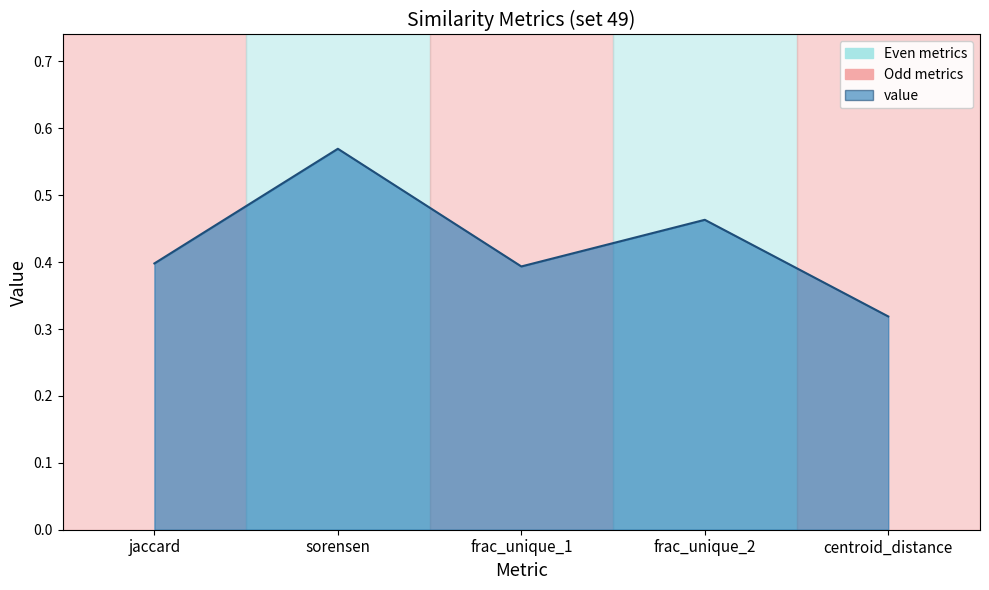

What is the change in value from jaccard to sorensen?

+0.2